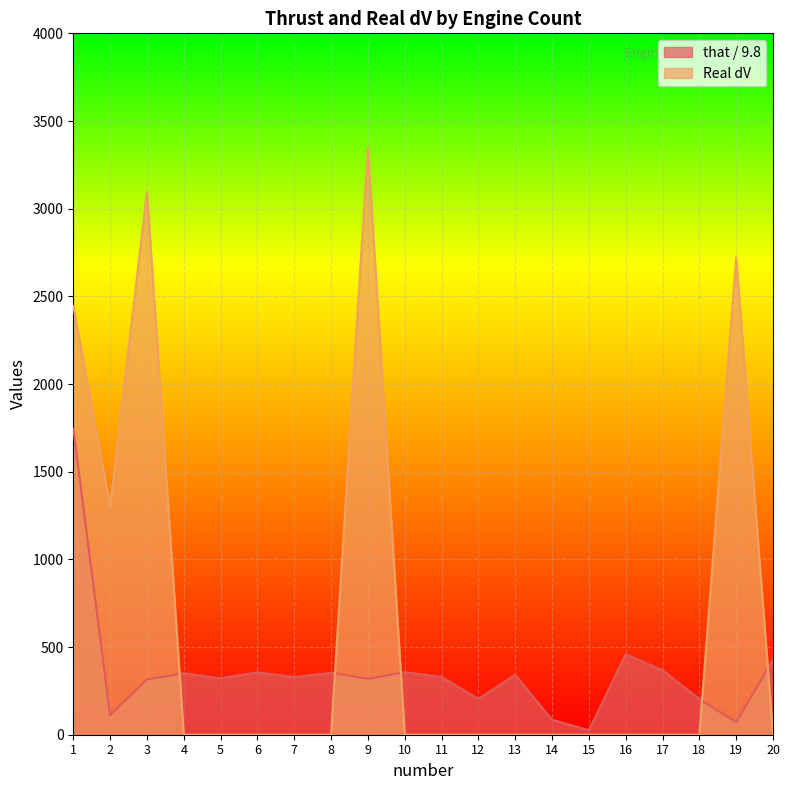

Which series changed the most between 7 and 12?

that / 9.8